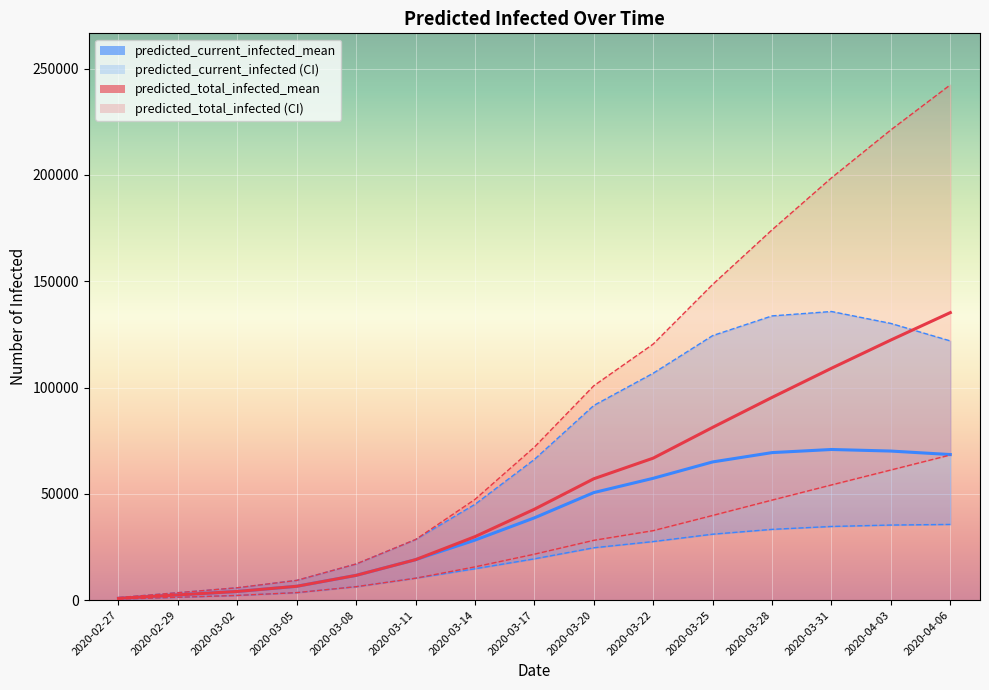

True or false: predicted_total_infected_lower and predicted_total_infected_upper intersect in this chart.

False